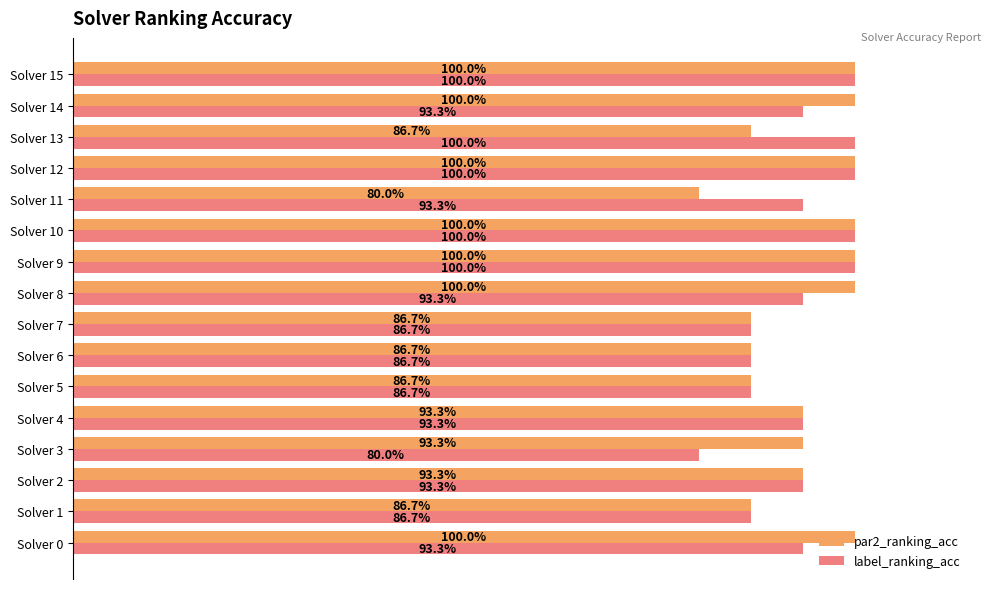

Count the par2_ranking_acc values in the range 0 to 1.

16